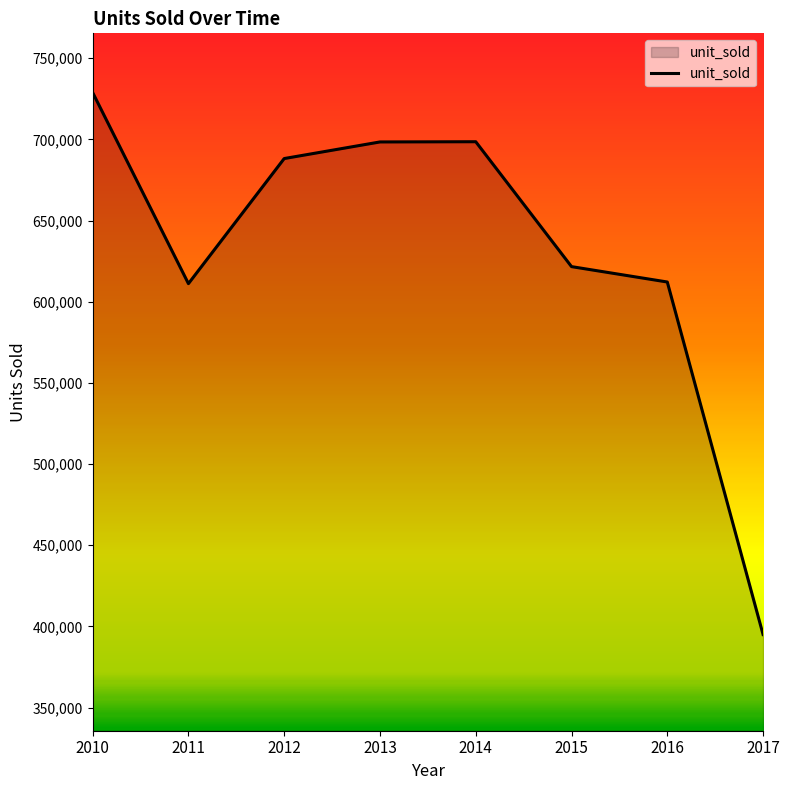

Approximately how many times larger is the value at 2011 compared to 2010?

0.8